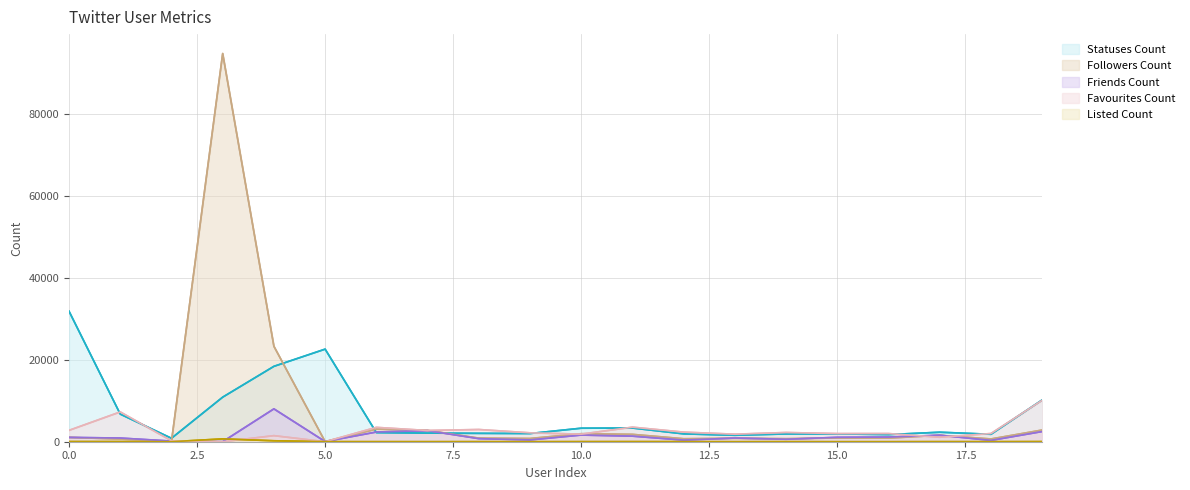

Reading right to left, what are all the values shown in this chart?

Statuses Count: 10203	1818	2320	1745	1906	1899	1573	1918	3342	3300	2002	2044	2100	2228	22603	18401	10877	843	6742	31858
Followers Count: 2854	674	1565	877	908	738	837	728	1795	1956	789	879	2760	3080	22	23305	94773	44	650	1053
Friends Count: 2487	321	1586	1138	1075	608	898	393	1360	1626	440	758	2700	2369	40	8021	7	154	896	1055
Favourites Count: 10128	2004	1090	1992	1983	2251	1836	2342	3555	1850	2170	2981	2744	3504	0	1480	0	227	7273	2774
Listed Count: 30	13	18	6	5	16	5	19	24	21	8	15	10	12	16	231	691	1	30	35